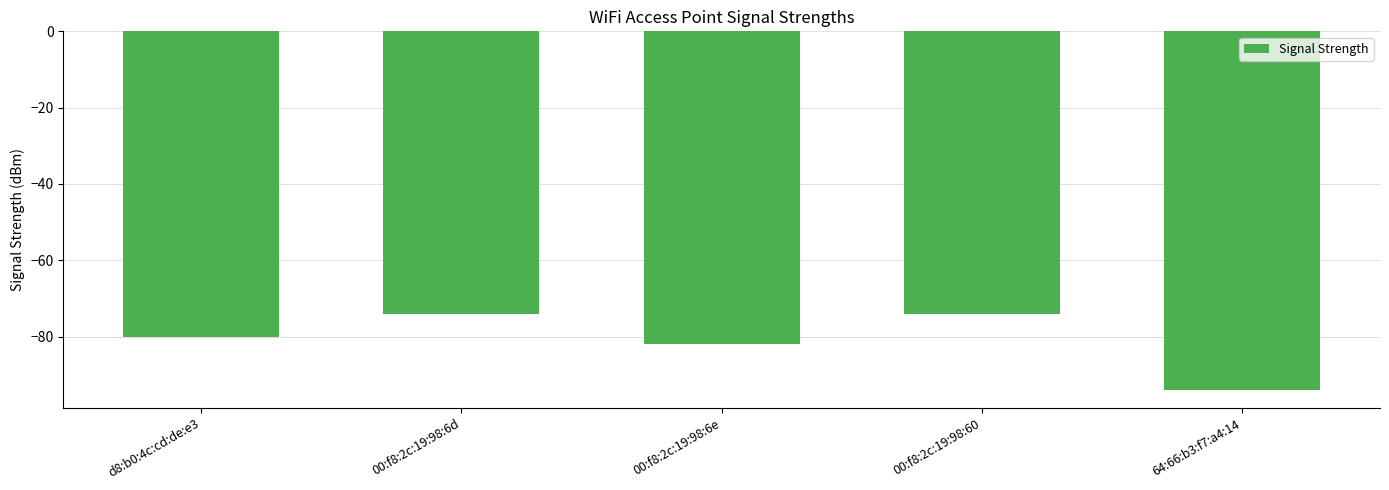

Does the chart contain stacked bars?

No